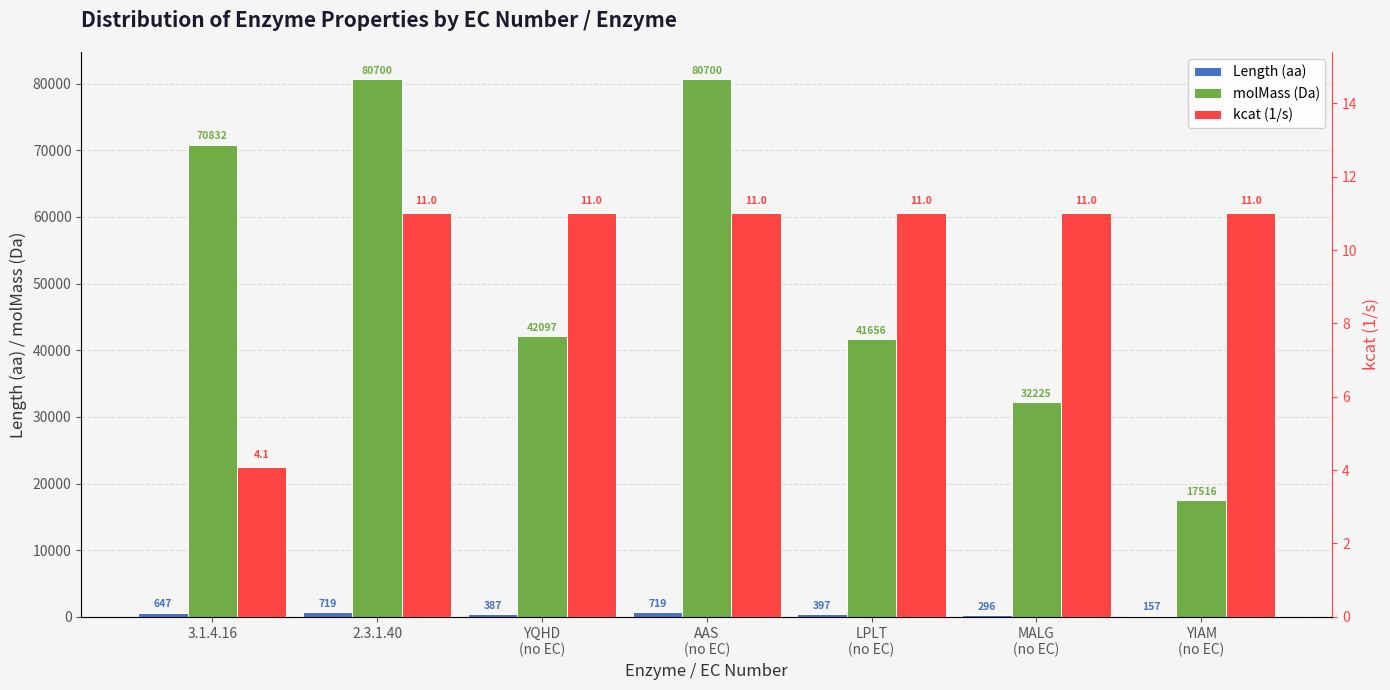

What is the maximum value shown in the chart?

80700.0